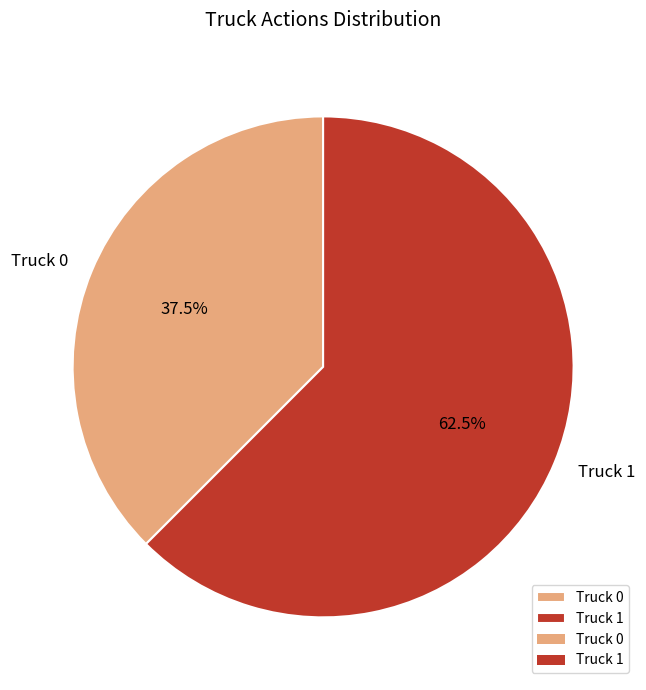

Approximately how many times larger is the value at Truck 0 compared to Truck 1?

0.6